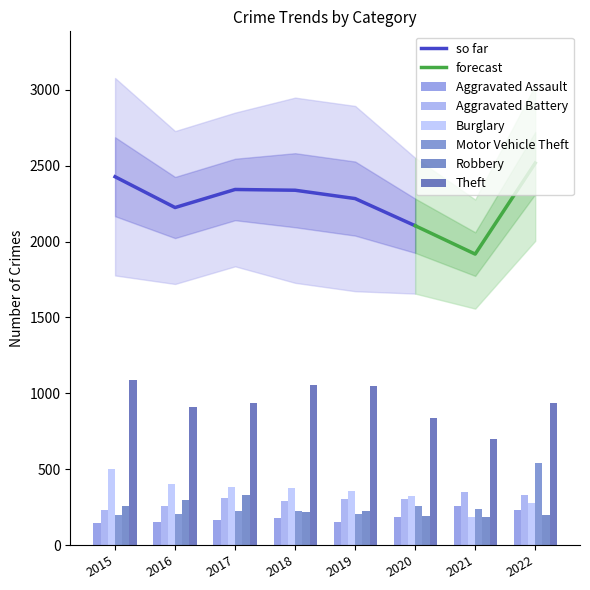

What is the total value across all series at 2022?

2518